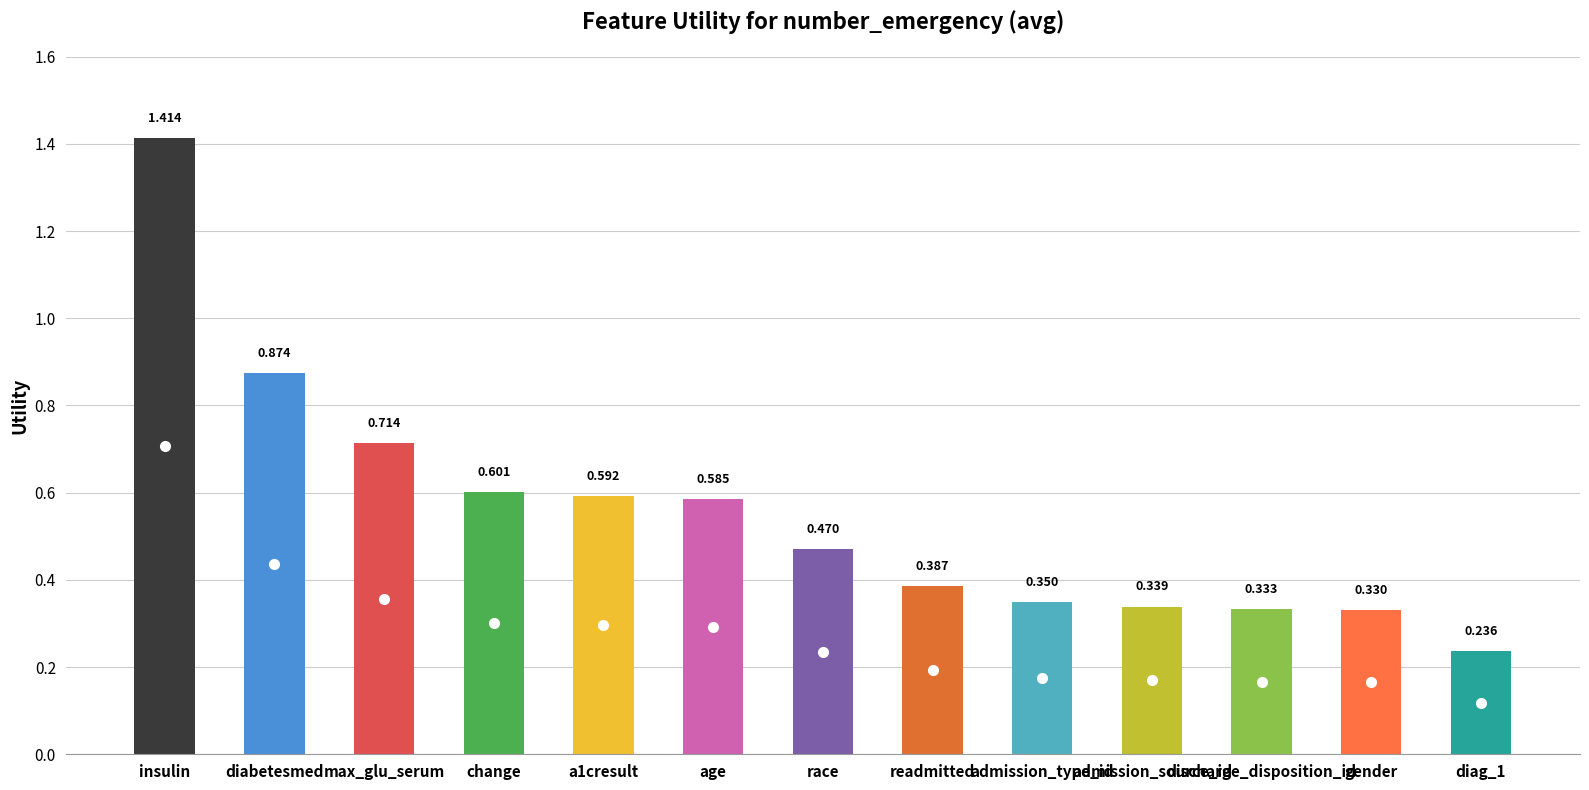

The chart shows a value of 0.5 at race. True or false?

True